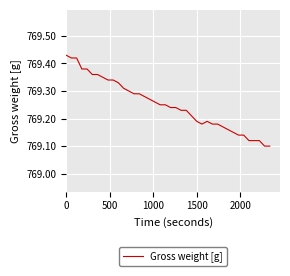

What is the difference between the maximum and minimum values?

0.3